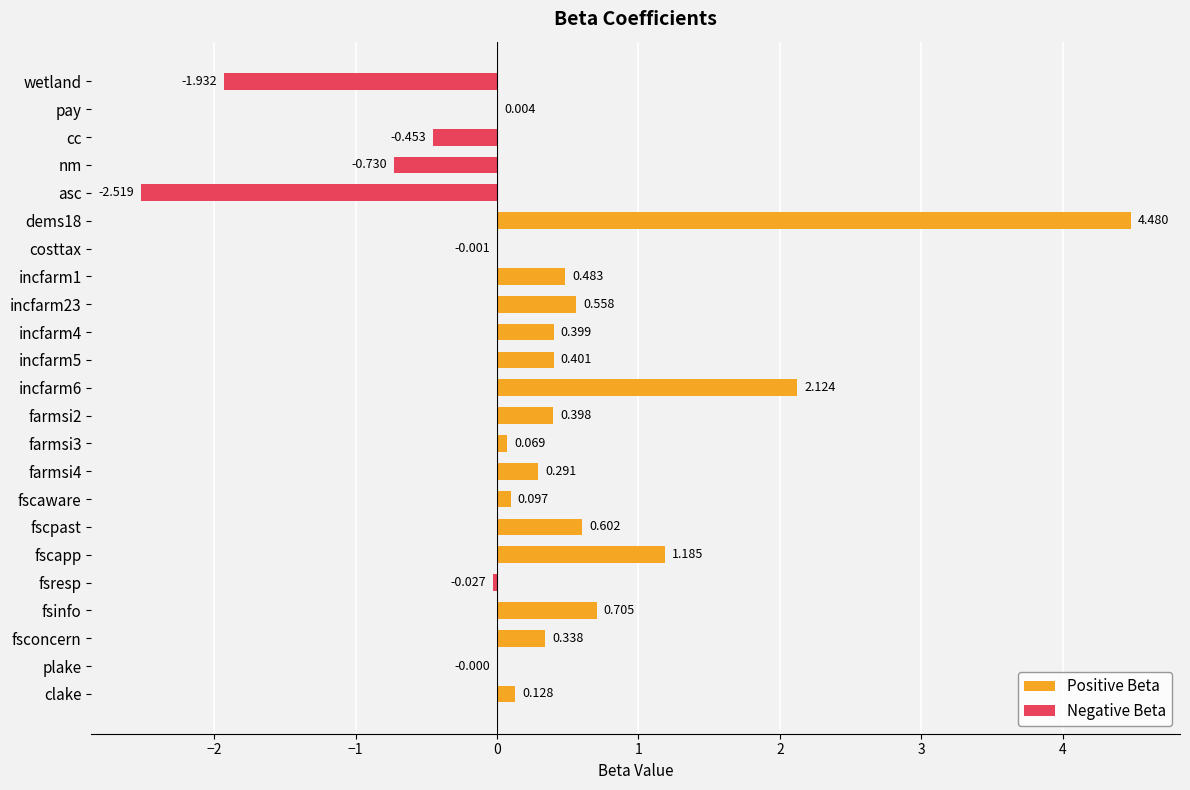

List the series in order of their peak value, lowest first.

Negative Beta, Positive Beta